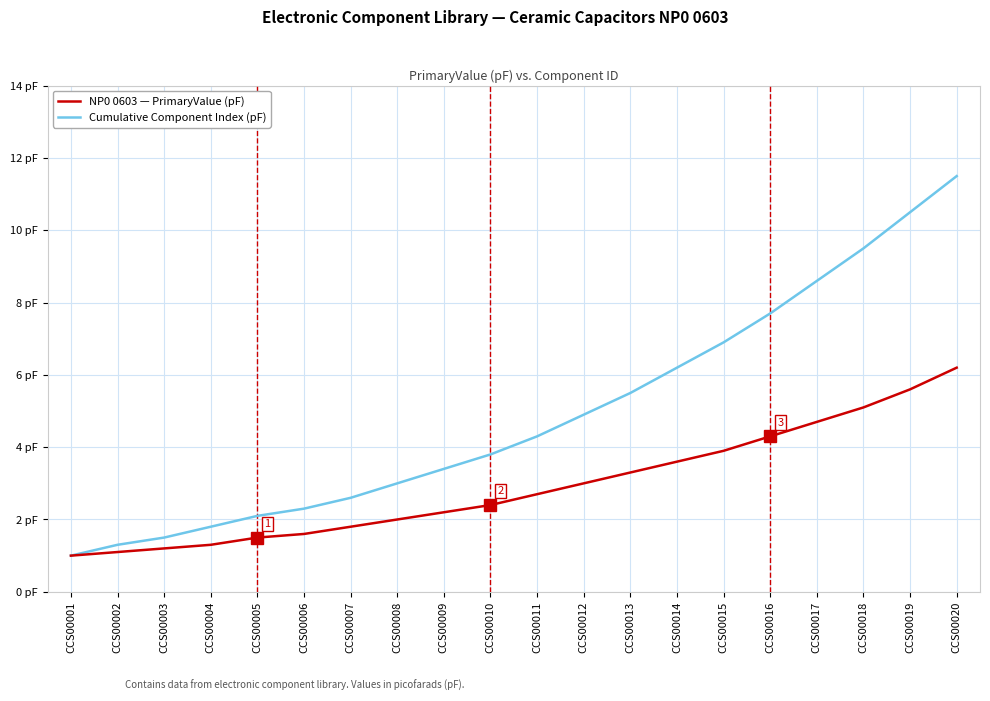

What are all the series names shown in the legend?

NP0 0603 — PrimaryValue (pF), Cumulative Component Index (pF)